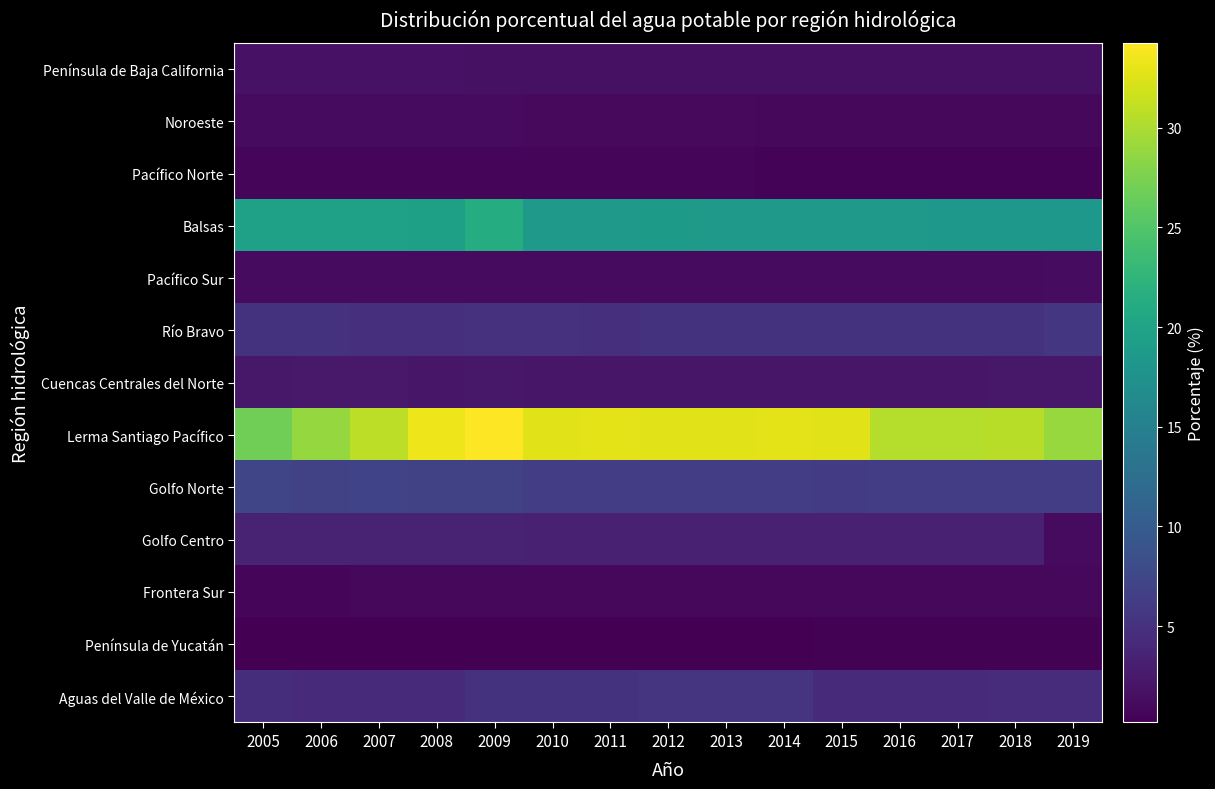

At which category is the sum across all series the highest?

2009